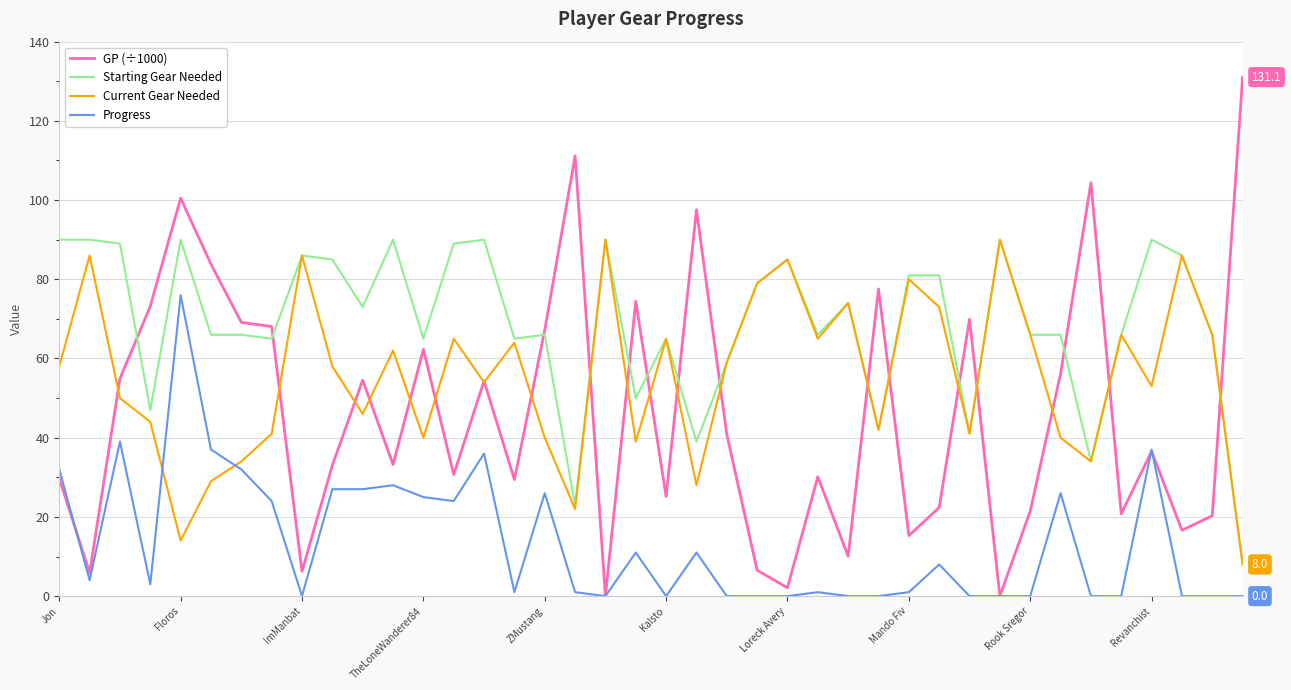

At how many categories does at least one series exceed 33?

40